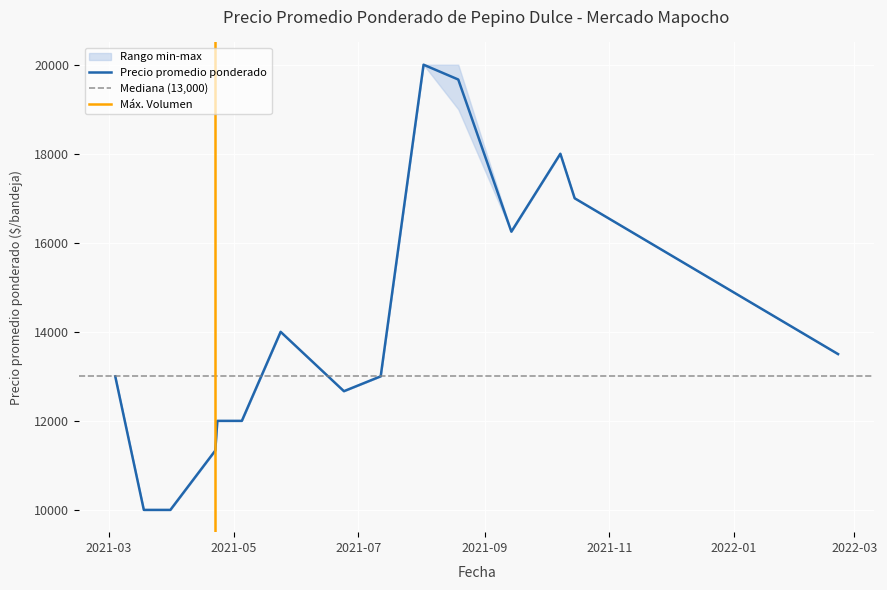

Is this an area chart (filled region under the line)?

No